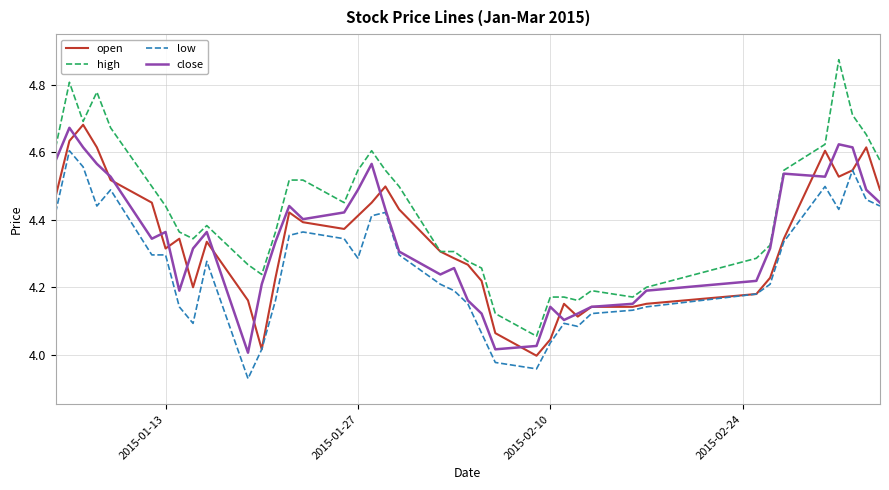

Which series has the largest range (max minus min)?

high